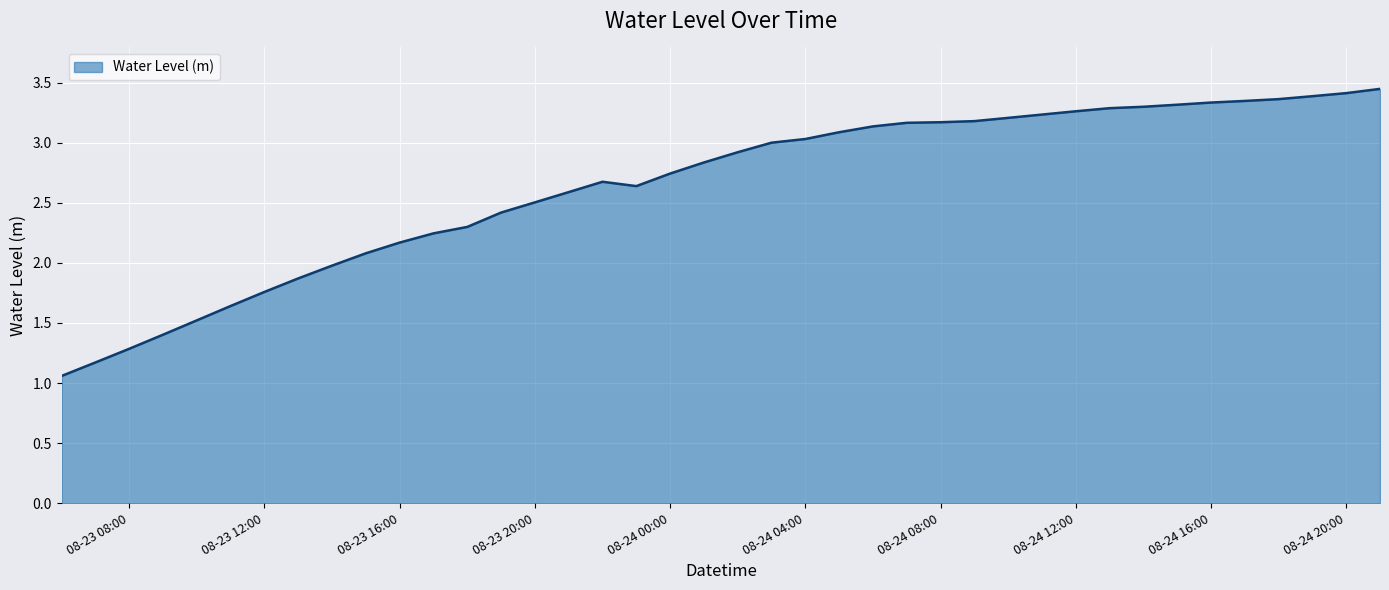

What is the difference between the maximum and minimum values?

2.4